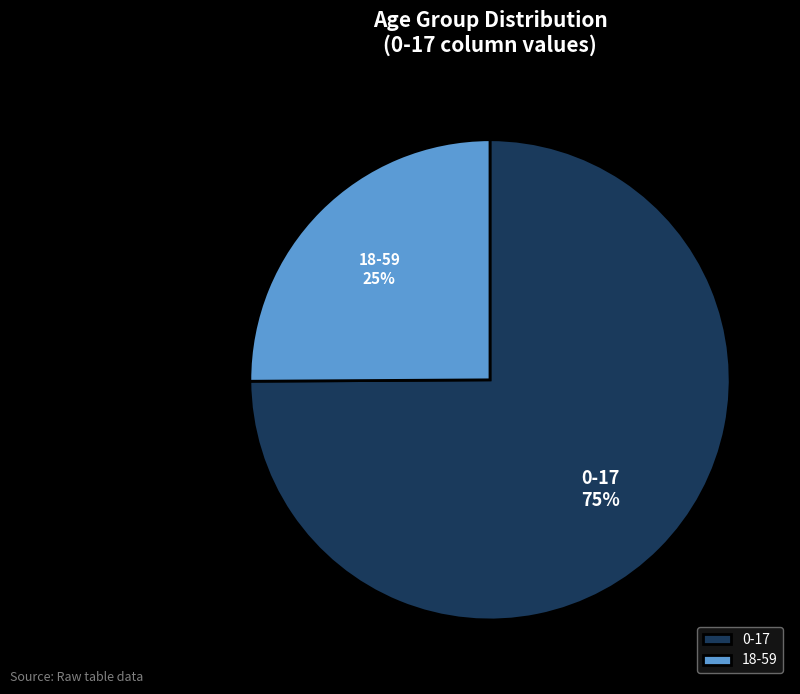

To the nearest percent, what portion does 18-59 represent?

25%